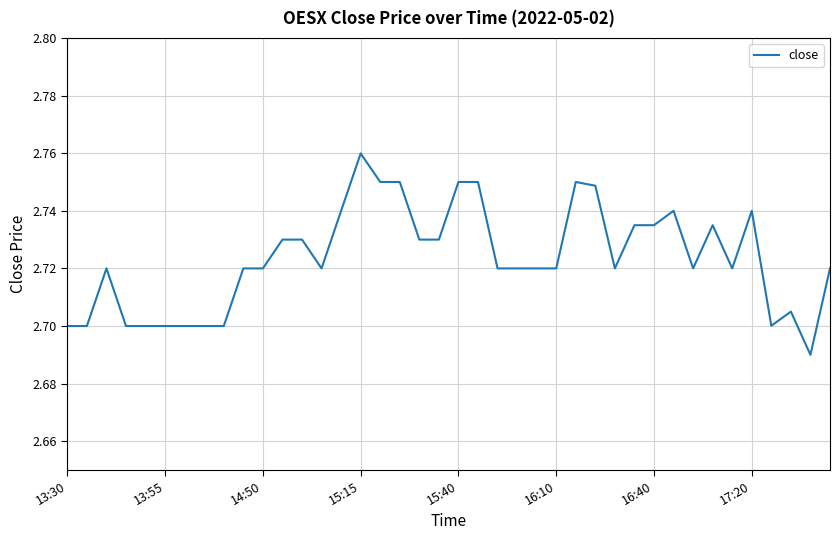

Does the chart display data point markers on the line(s)?

No